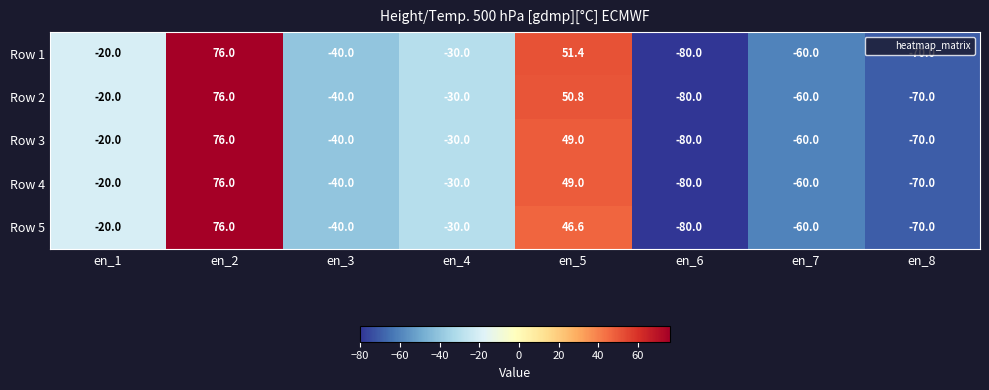

Which series changed the most between en_3 and en_5?

Row 1